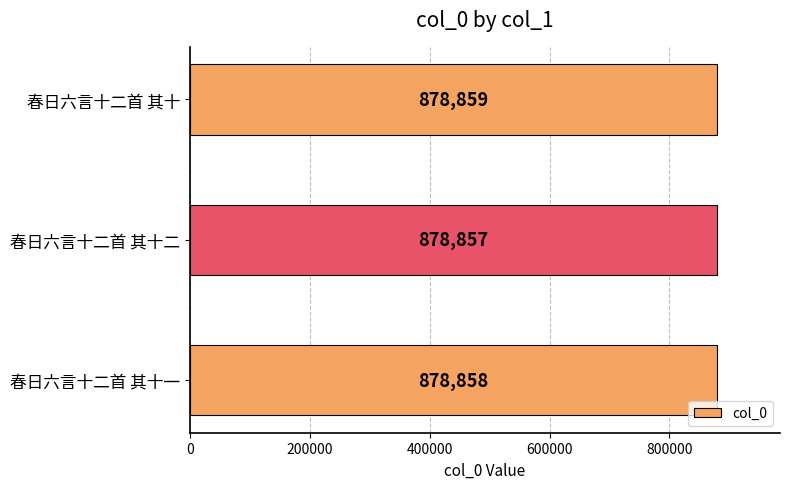

What is the difference between the maximum and minimum values?

2